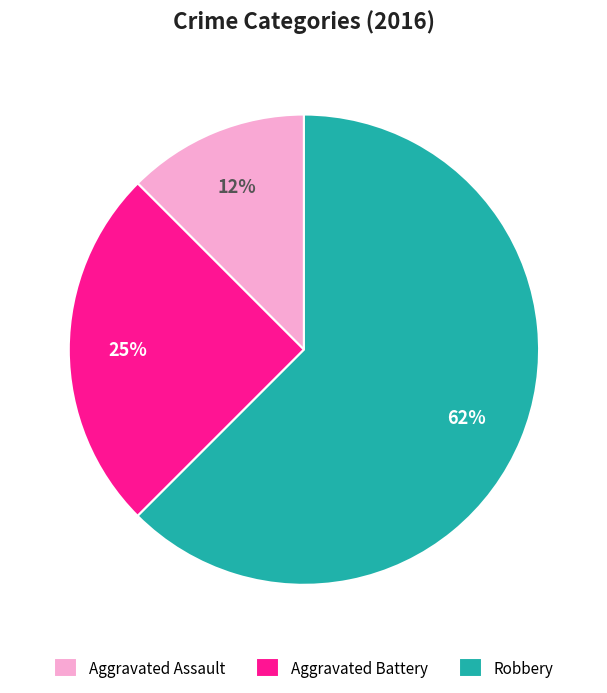

Is the sum of Robbery and Aggravated Assault greater than half?

Yes